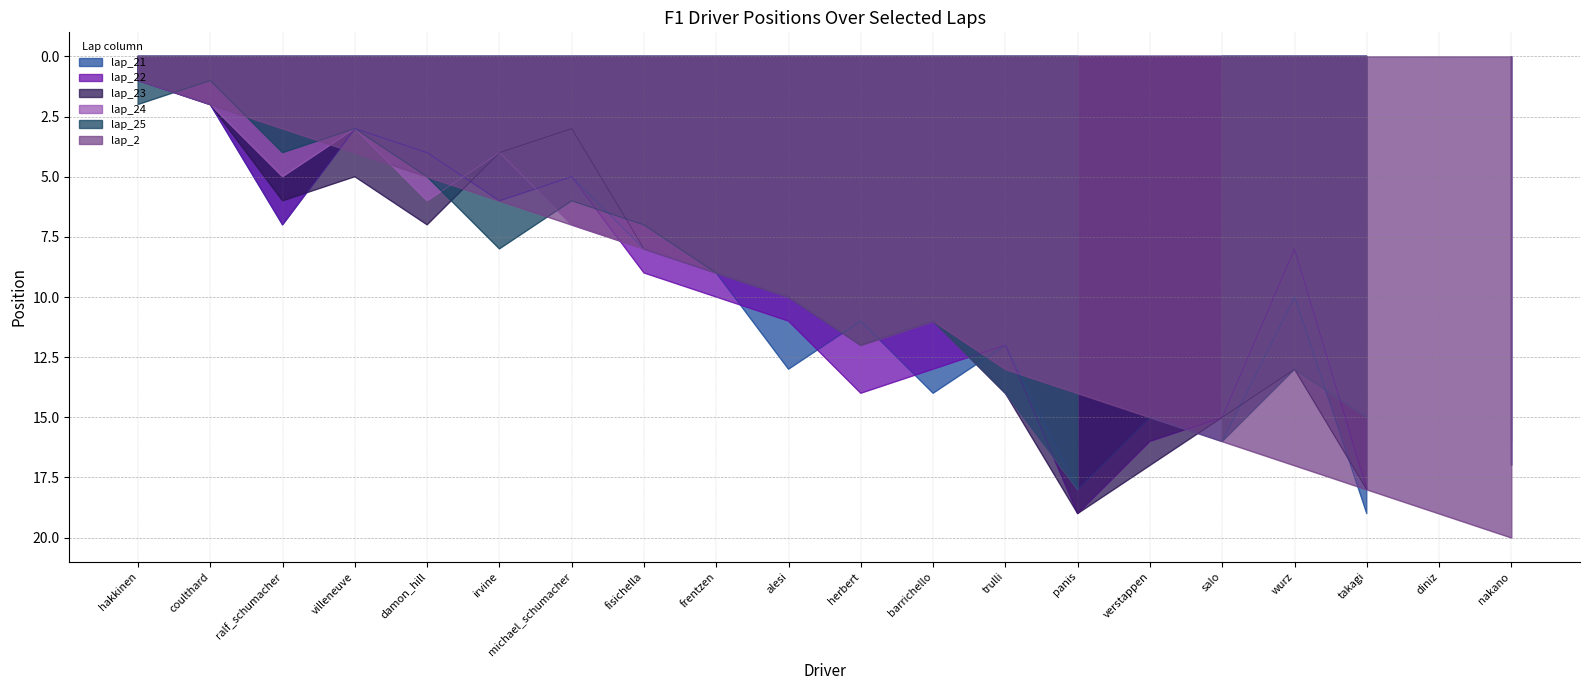

How many interior local valleys does the lap_24 series have?

6